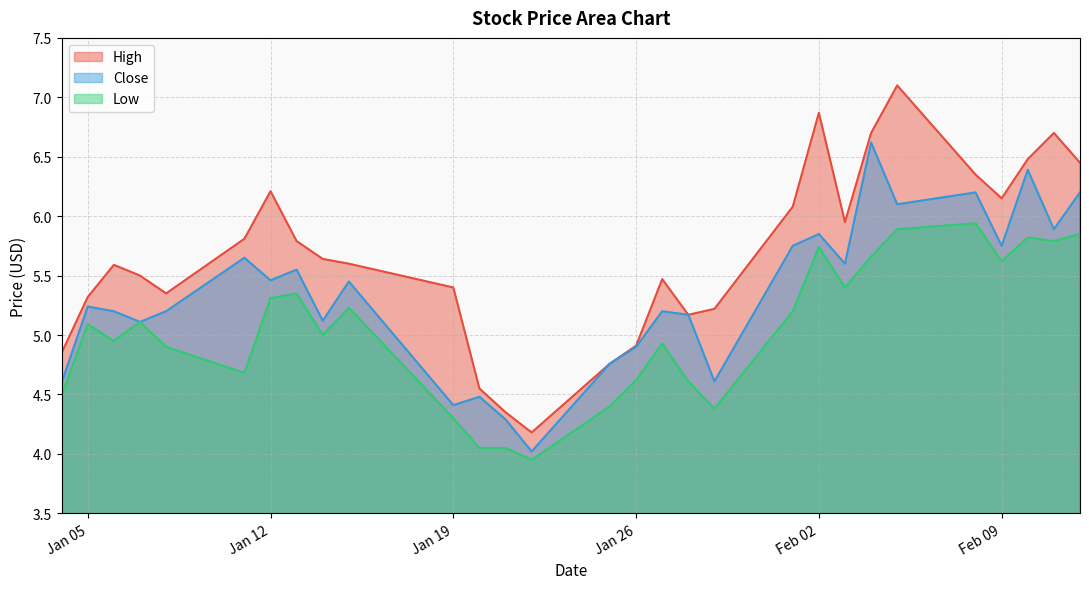

Which series has the largest range (max minus min)?

High